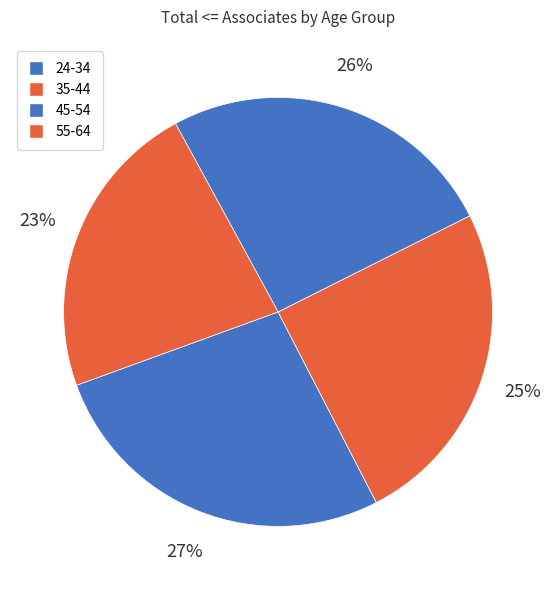

Is 24-34 the majority of the pie?

No